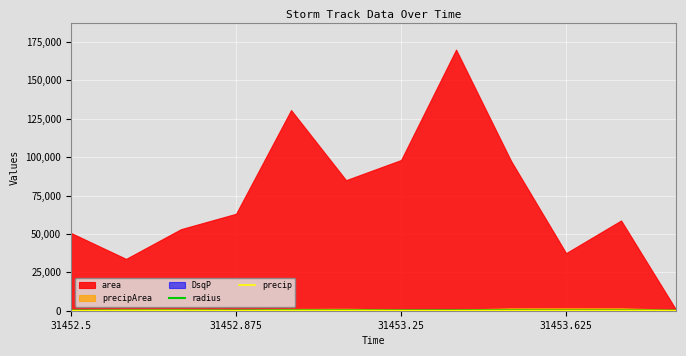

Which category has the highest value in the radius series?

7